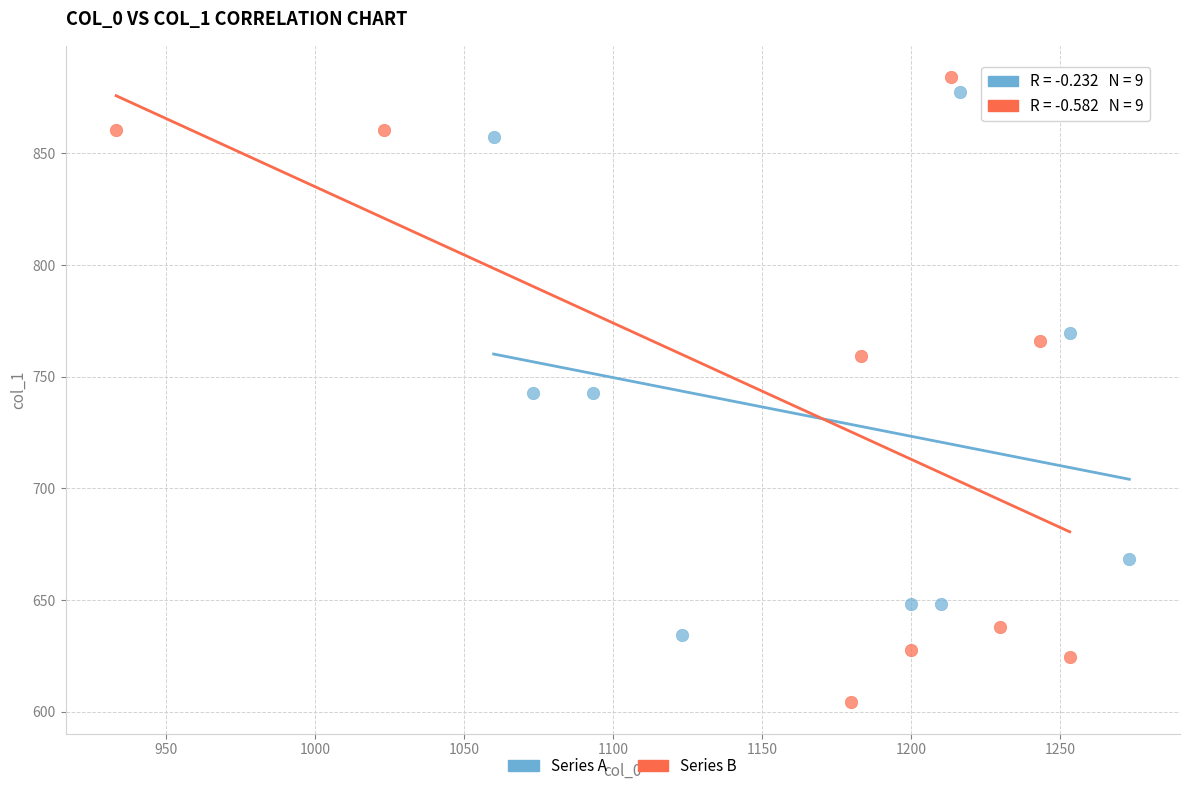

Which series has the largest Y range (max minus min)?

Series B